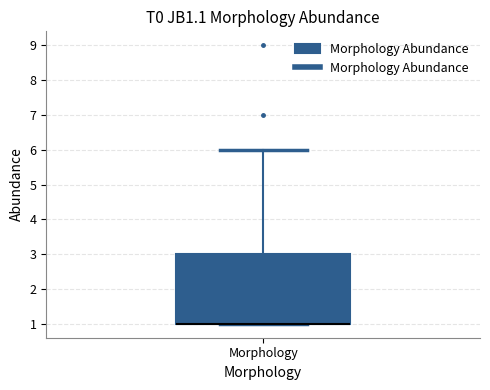

Where is the upper edge of the box for Morphology on the y-axis? The values are not printed on the chart, so give them approximately, as read against the axis.

3